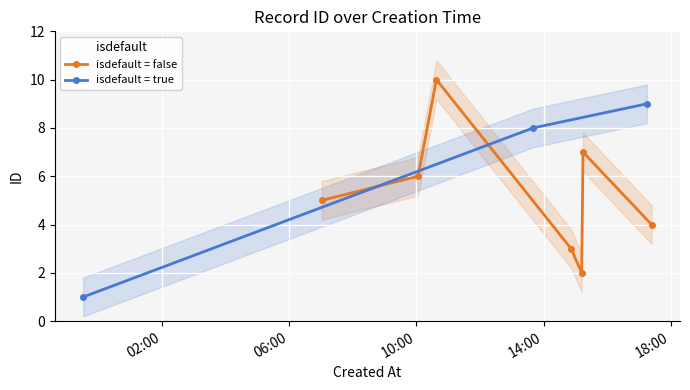

Rank the categories by value from lowest to highest.

2023-03-08T23:31:05, 2023-03-09T15:11:48, 2023-03-09T14:51:53, 2023-03-09T17:23:46, 2023-03-09T07:01:26, 2023-03-09T10:03:01, 2023-03-09T15:14:21, 2023-03-09T13:40:12, 2023-03-09T17:14:59, 2023-03-09T10:37:42